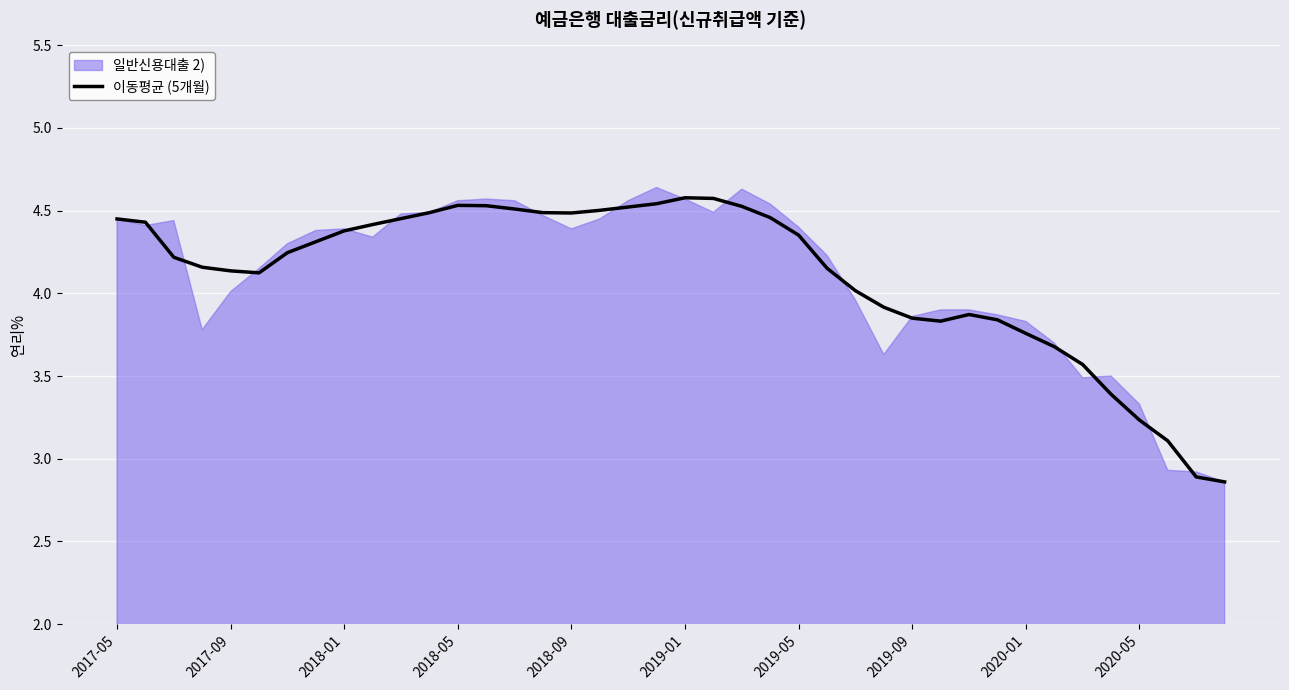

Does the chart display data point markers on the line(s)?

No